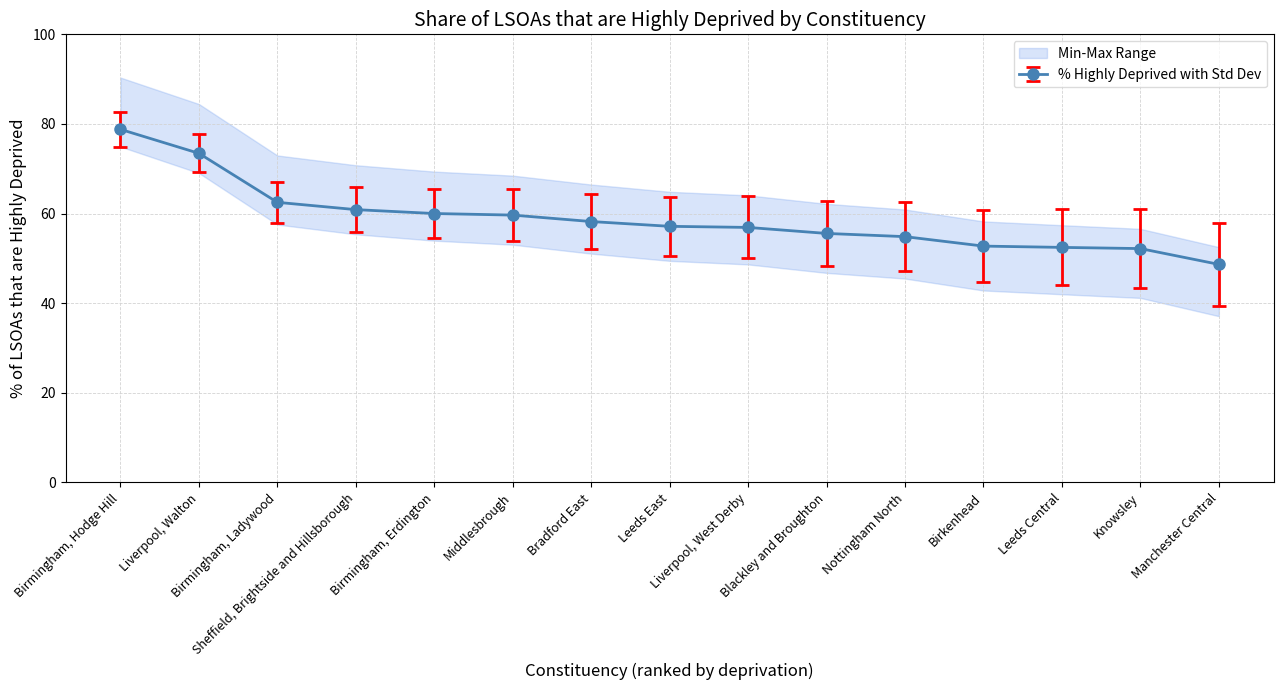

What is the value of the % Highly Deprived with Std Dev point at the 4th from the left?

60.9